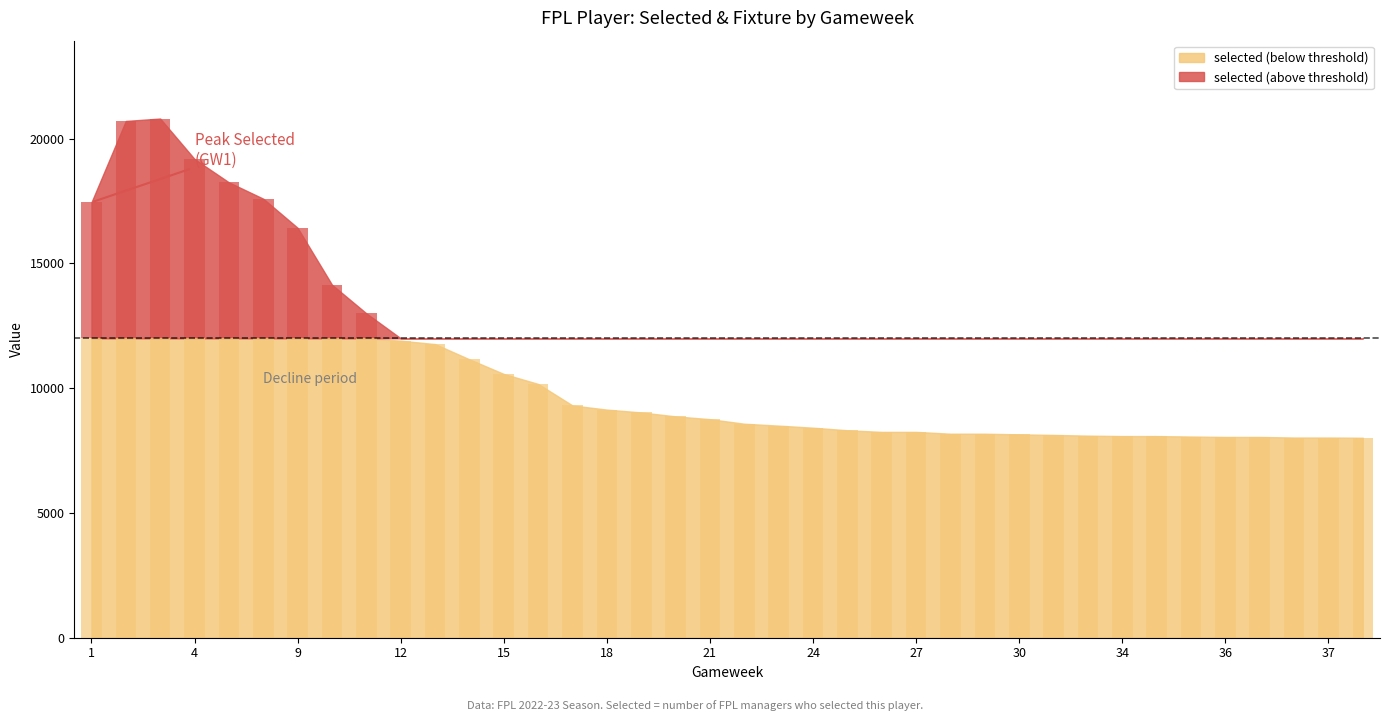

How many data points in fixture are above 193?

18